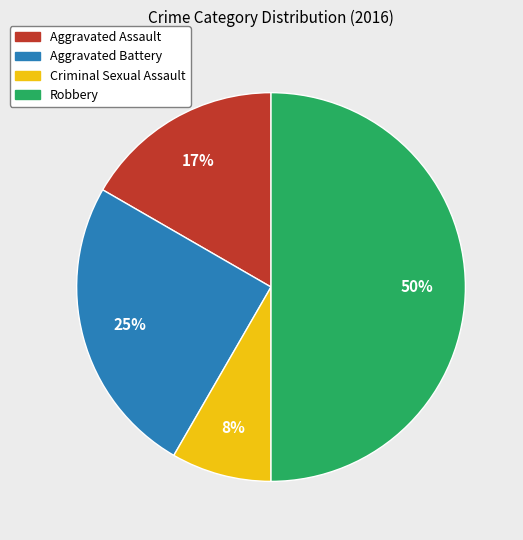

Is it true that Aggravated Assault is 17% of the pie?

True